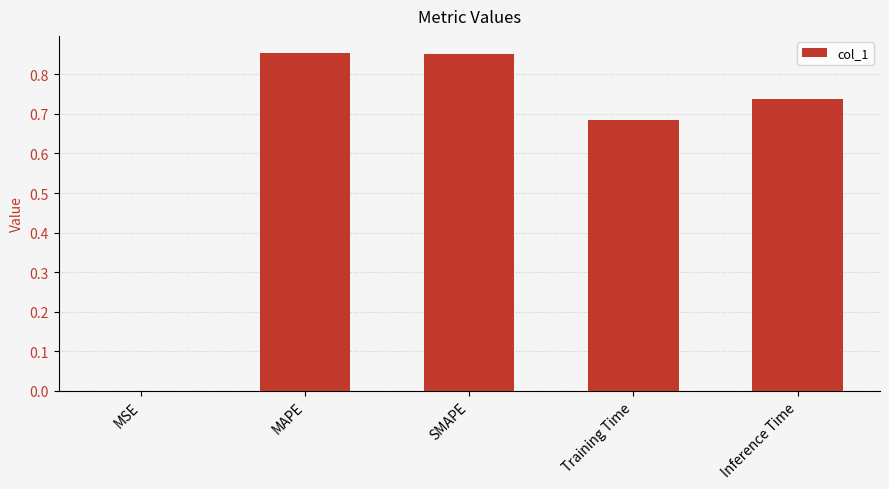

Between Inference Time and Training Time, which is larger?

Inference Time